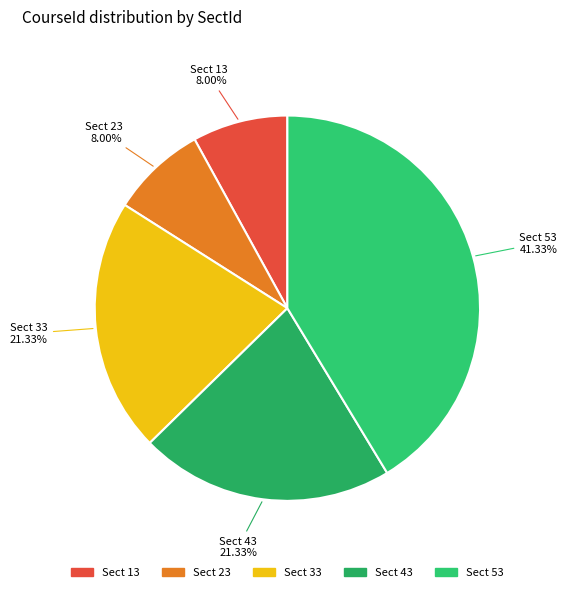

Count the number of slices in the pie.

5